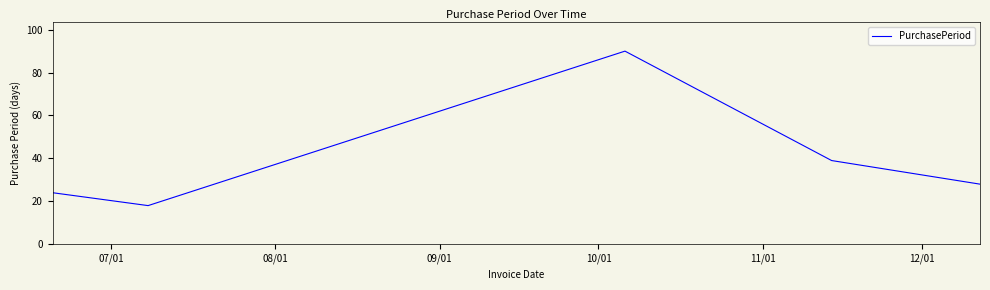

Reading right to left, extract all data points from this chart.

28	39	90	18	24